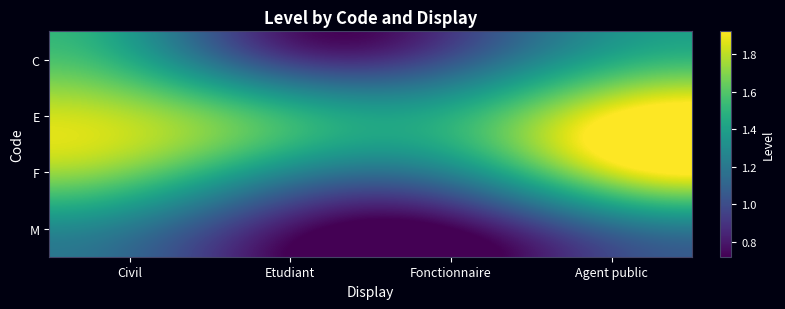

Between Civil and Agent public, which is larger?

Civil